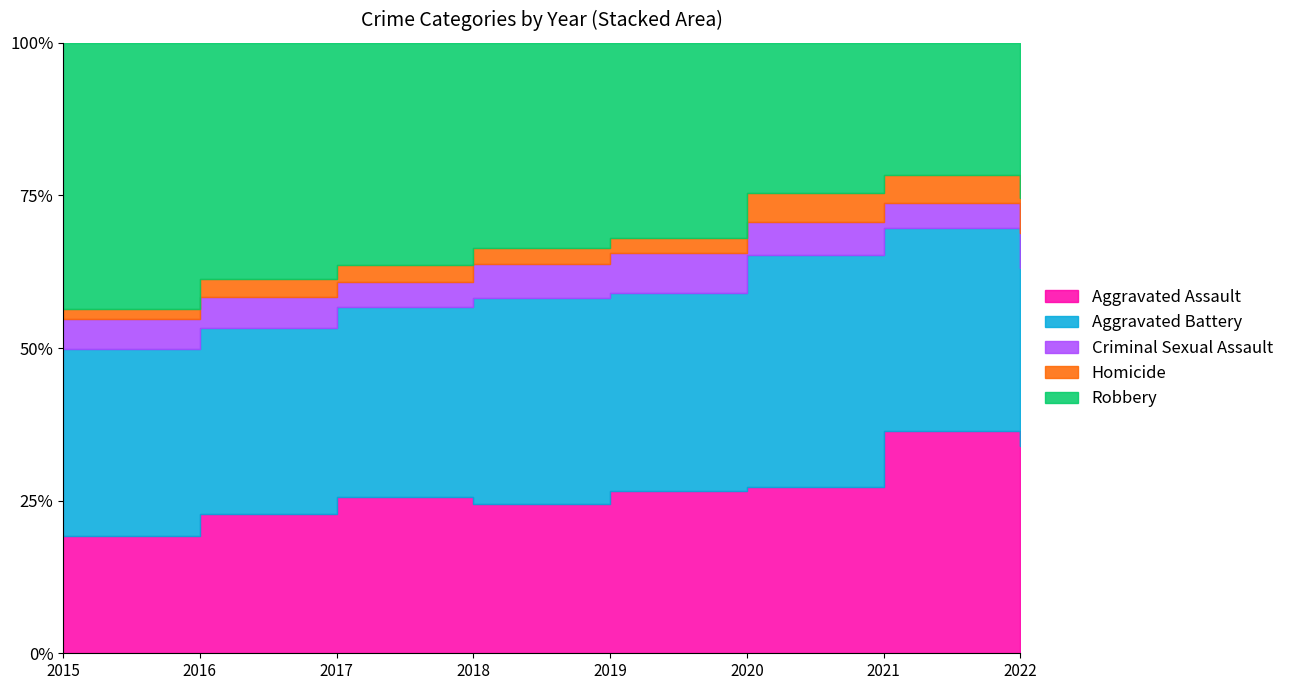

Reading left to right, list all the values displayed in this chart.

Aggravated Assault: 164	225	251	220	220	192	295	83
Aggravated Battery: 260	298	303	302	267	269	270	71
Criminal Sexual Assault: 43	51	41	51	54	38	33	14
Homicide: 13	28	27	23	21	34	38	14
Robbery: 372	381	356	302	264	174	175	62